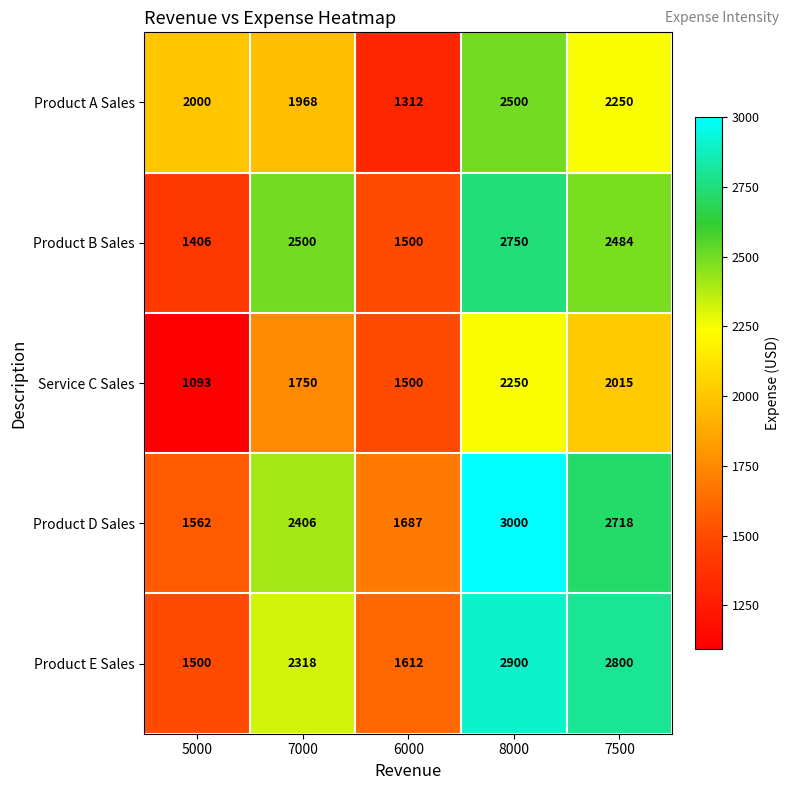

Read the Product A Sales value at 5000, to the nearest 10.

2000